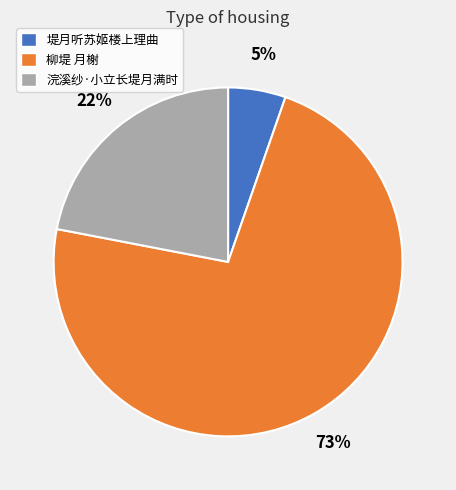

Which category accounts for the majority?

柳堤 月榭